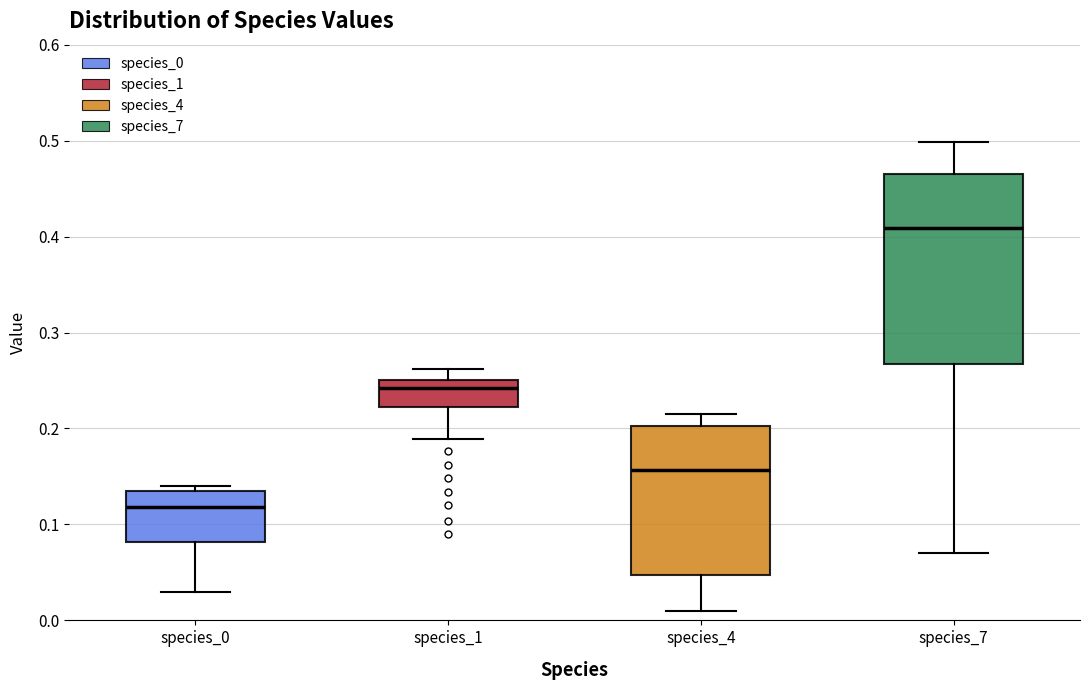

Which box has the lowest median line?

species_0